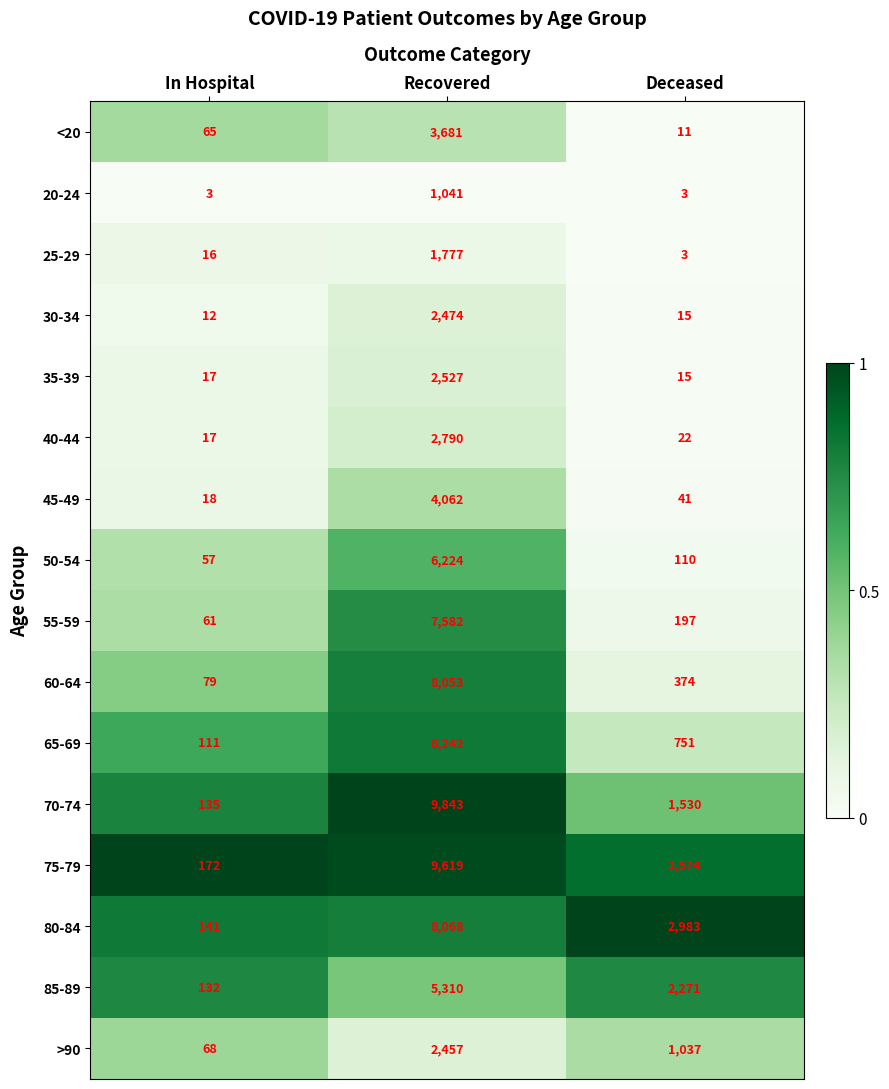

The 75-79 series shows 172 at In Hospital. True or false?

True